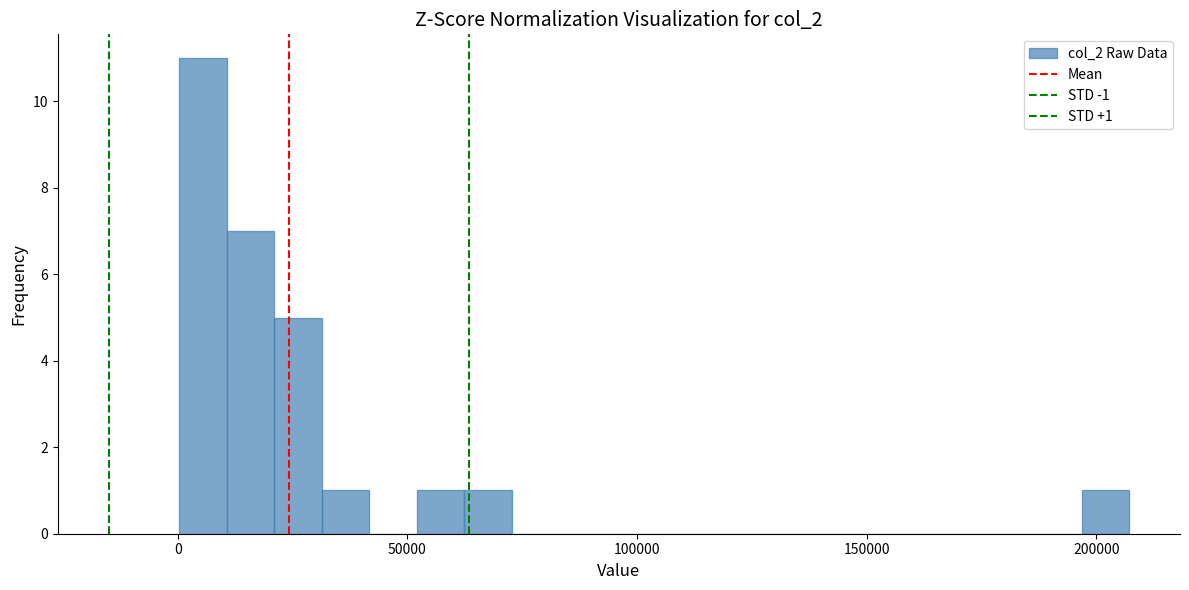

Read against the x-axis, roughly where is the centre of the tallest bar?

5000